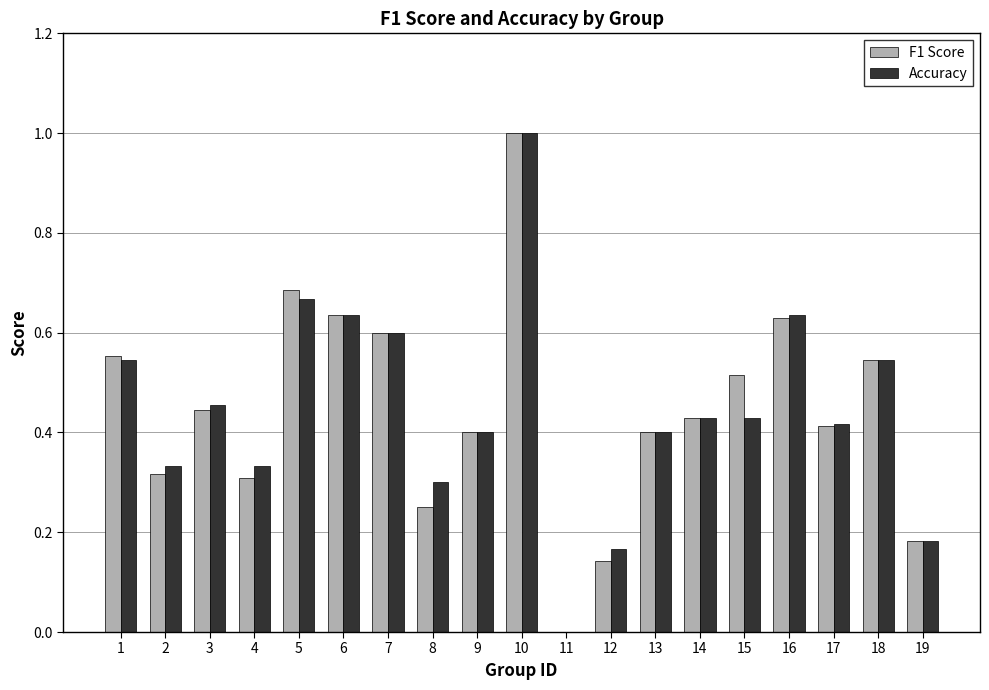

Between 6 and 8, which series saw the biggest shift?

F1 Score